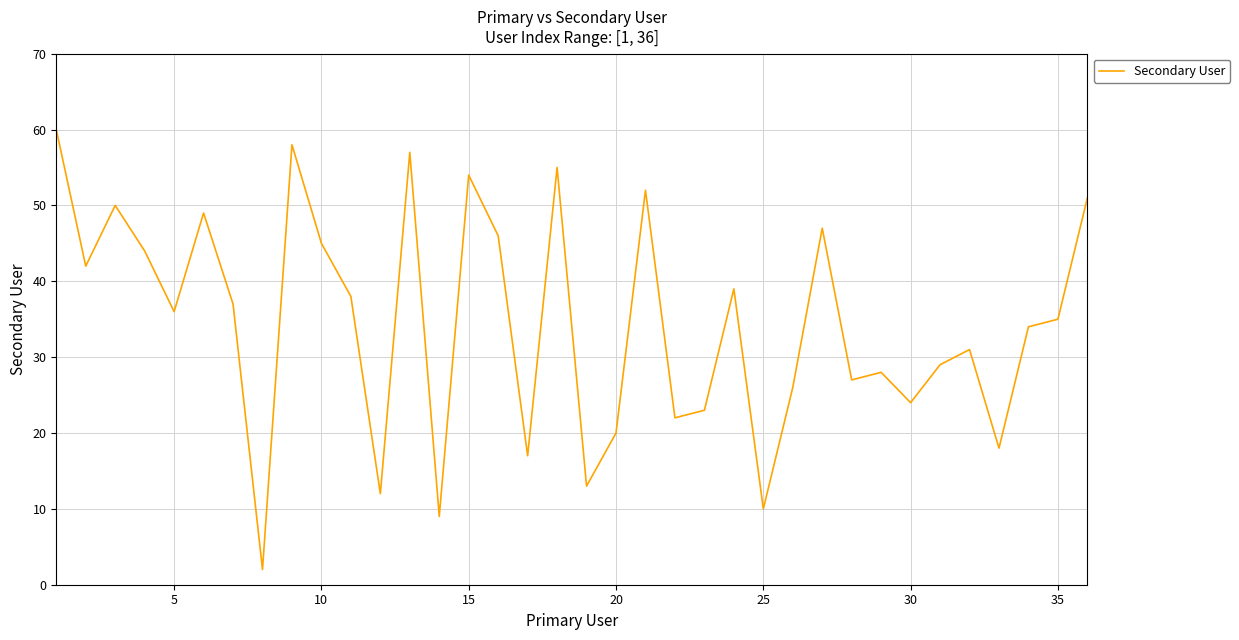

How many lines are shown in the chart?

1